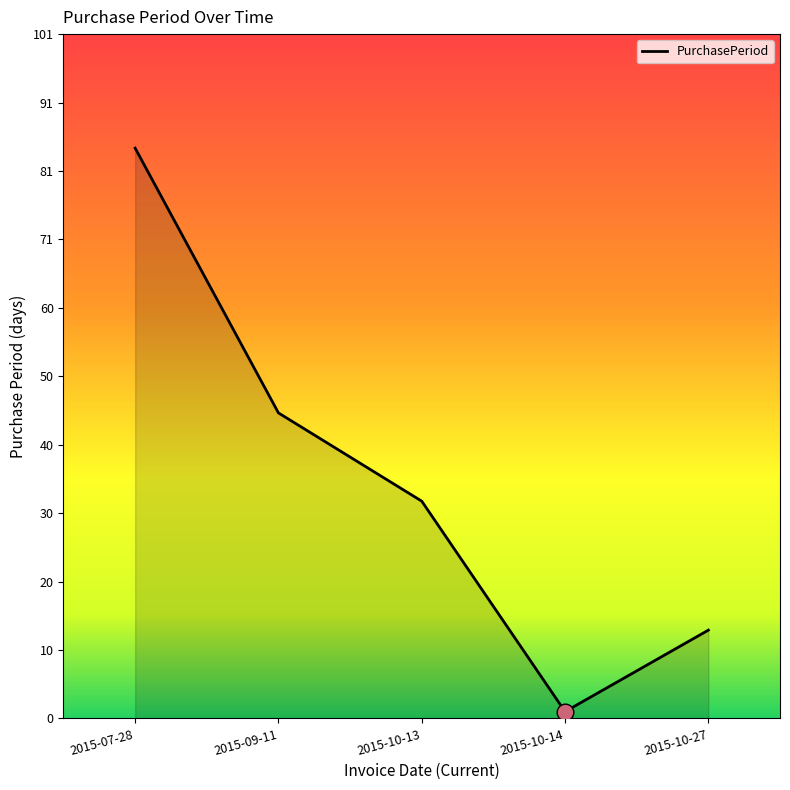

True or false: the data shows 1 at 2015-10-14.

True